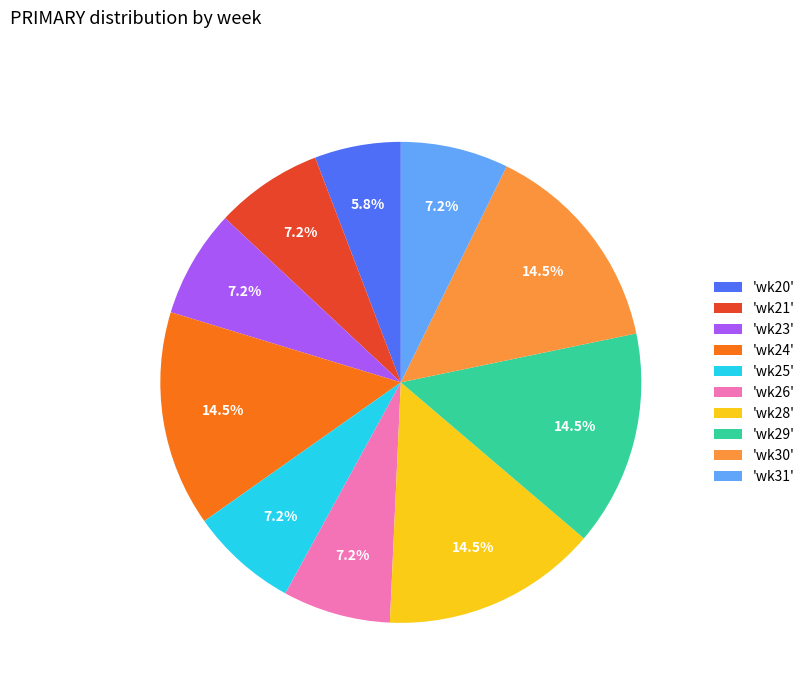

What is the smallest slice in the pie chart?

'wk20'